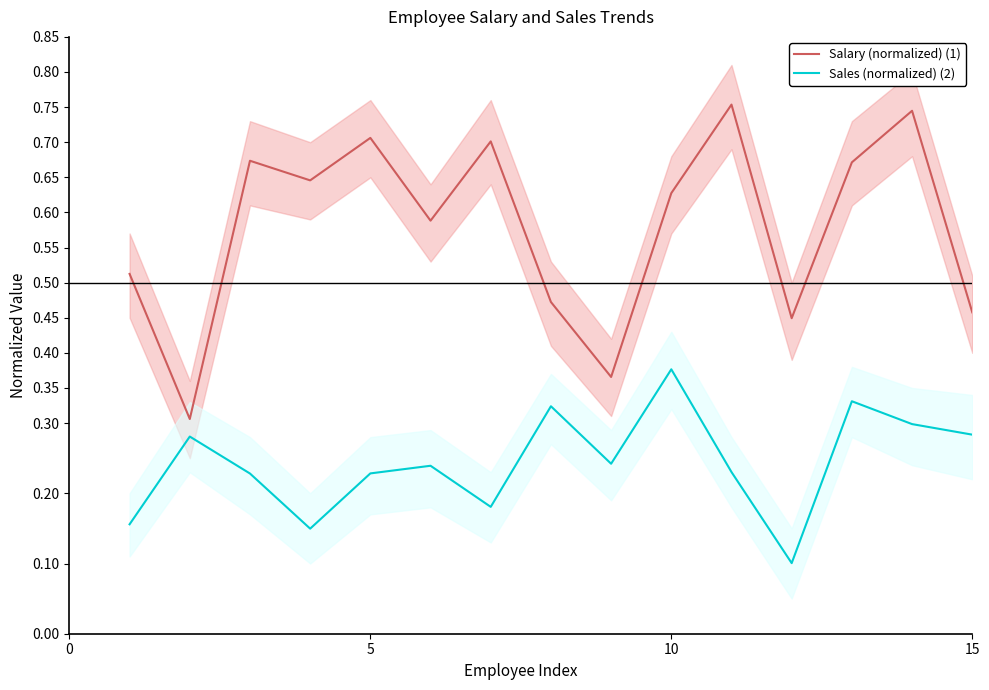

True or false: Sales (normalized) (2) and Salary (normalized) (1) cross at least once.

False